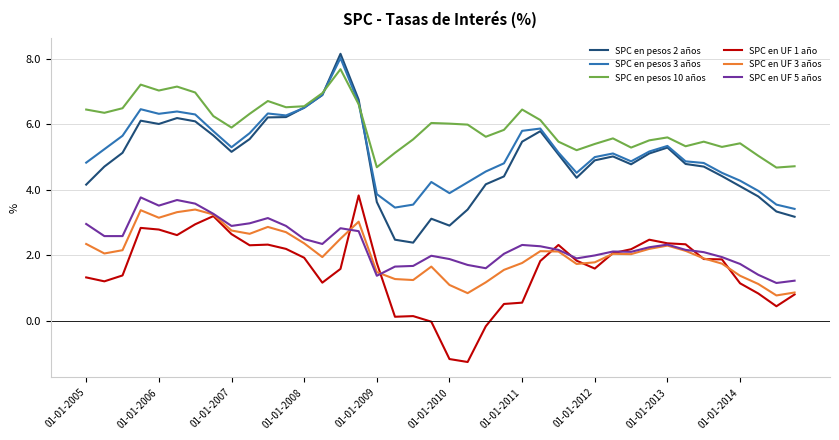

What is the minimum value shown in the chart?

-1.2